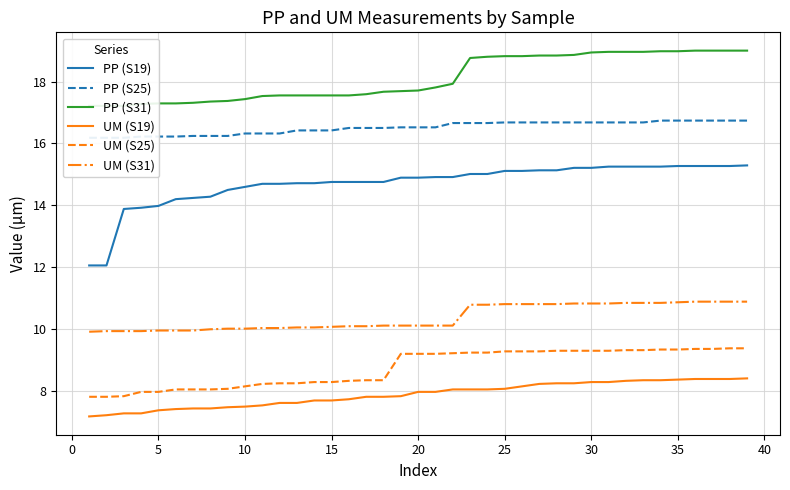

What is the value of the PP (S31) point at the 8th from the left?

17.4